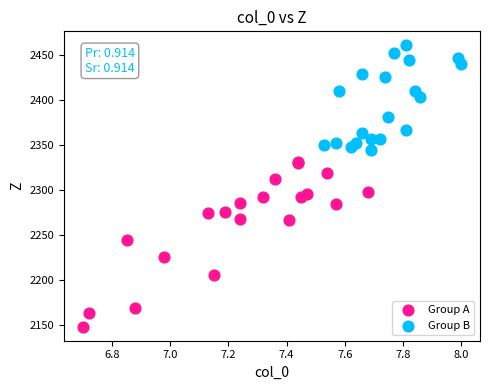

Which series has the widest spread of Y values?

Group A